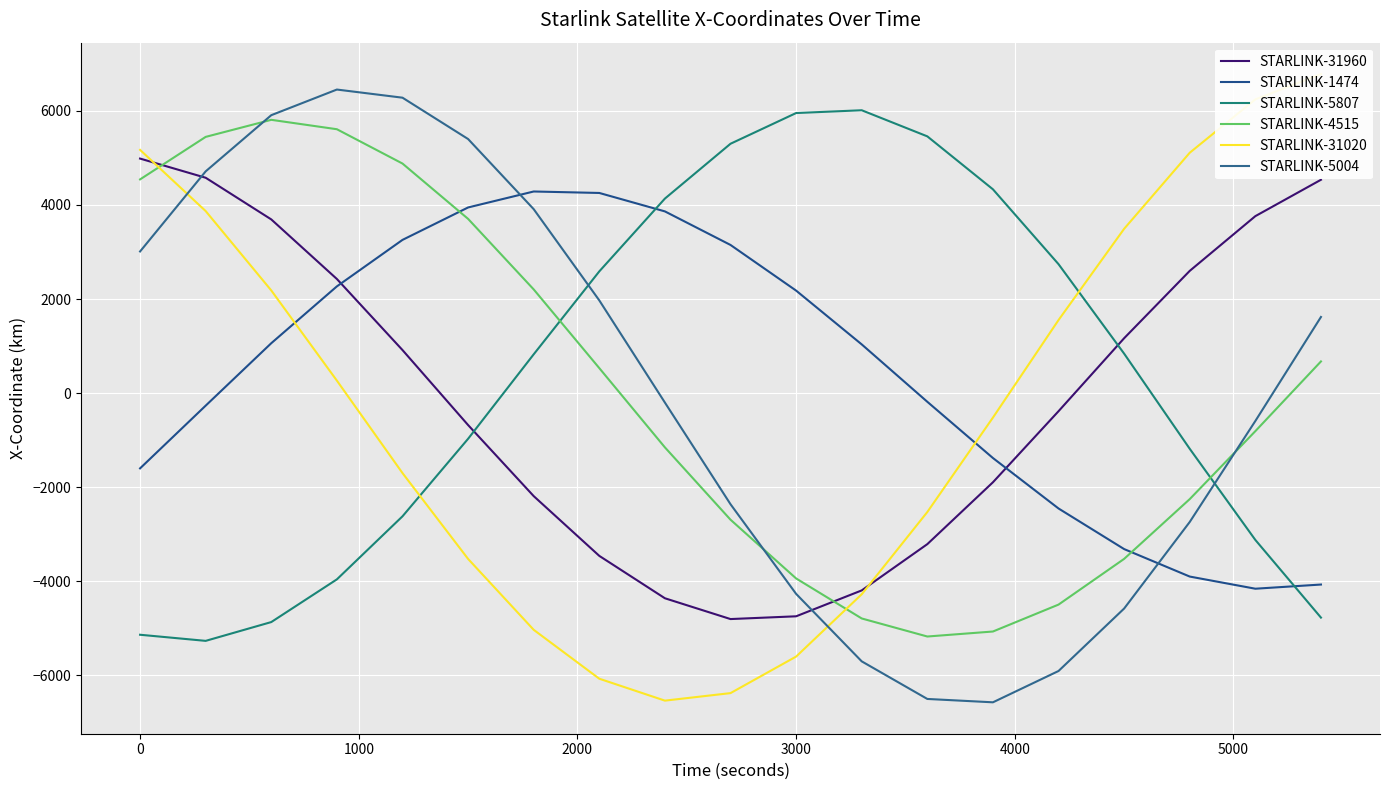

Rank the series by their maximum value, from highest to lowest.

STARLINK-31020, STARLINK-5004, STARLINK-5807, STARLINK-4515, STARLINK-31960, STARLINK-1474